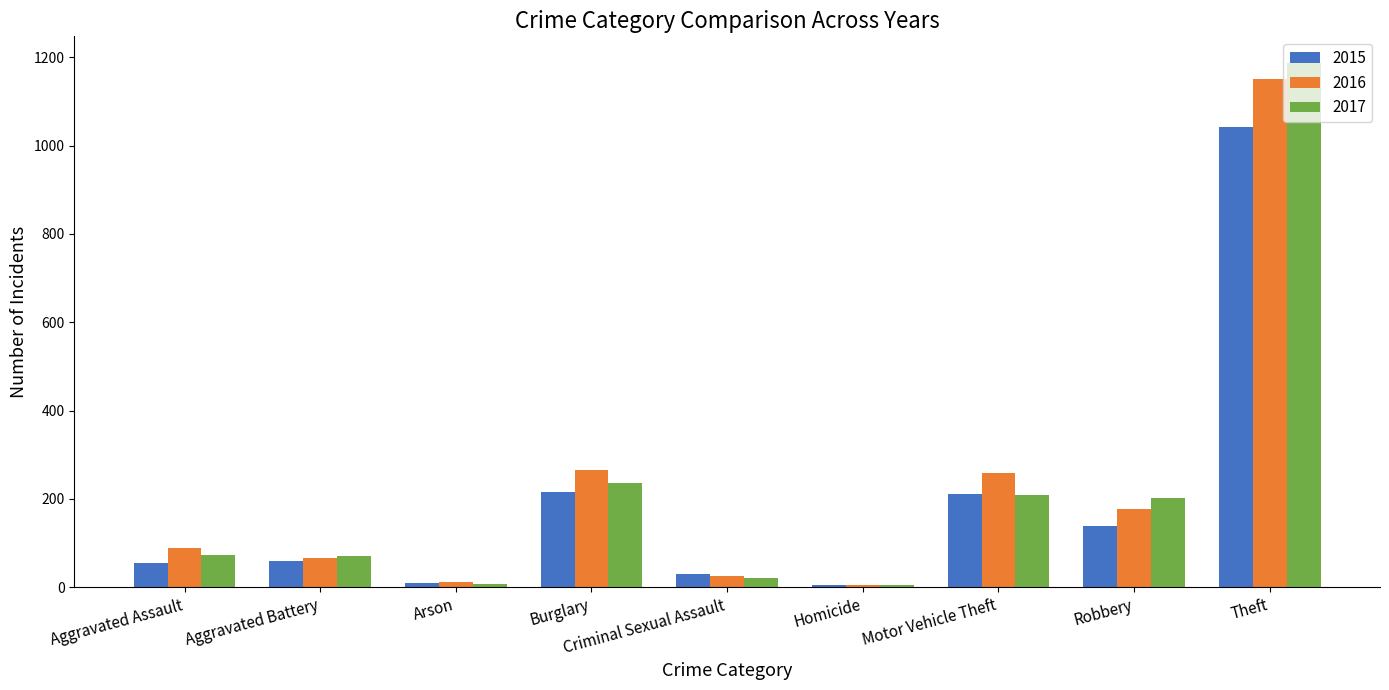

Where is 2017 nearest to the value 596?

Burglary